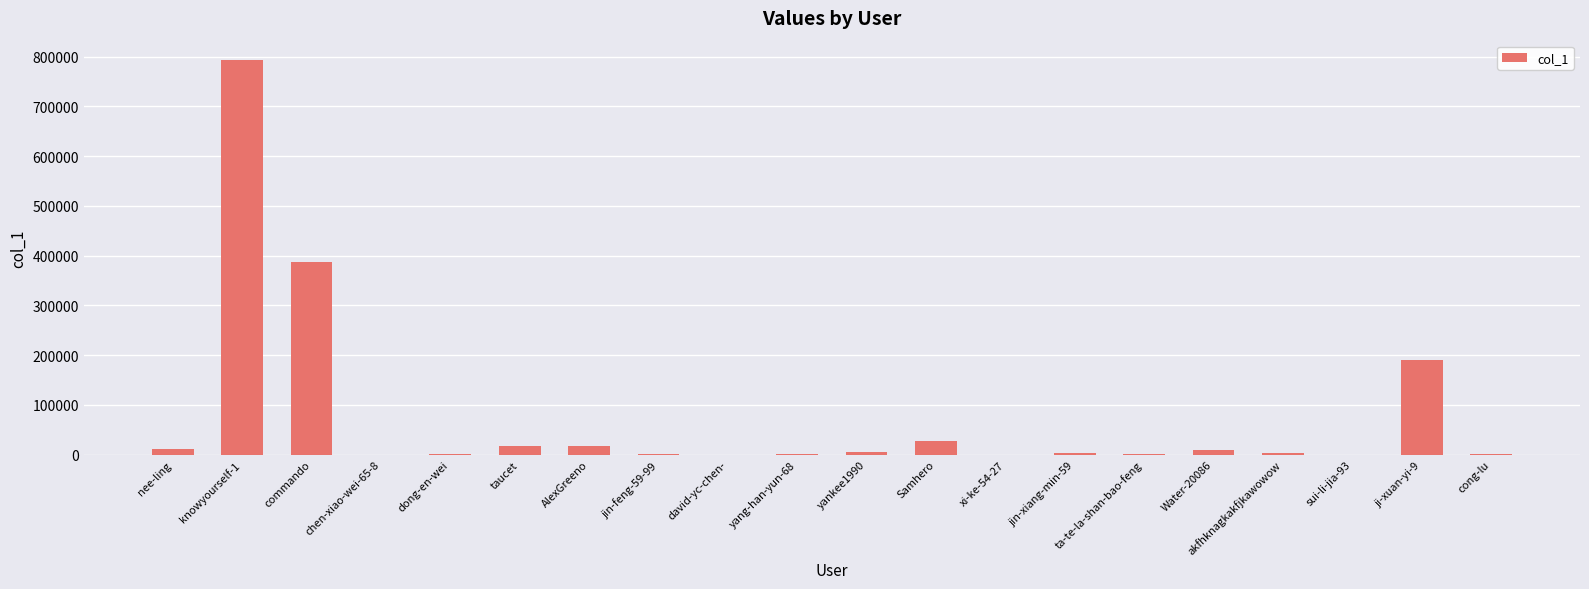

Which has a higher value, taucet or commando?

commando